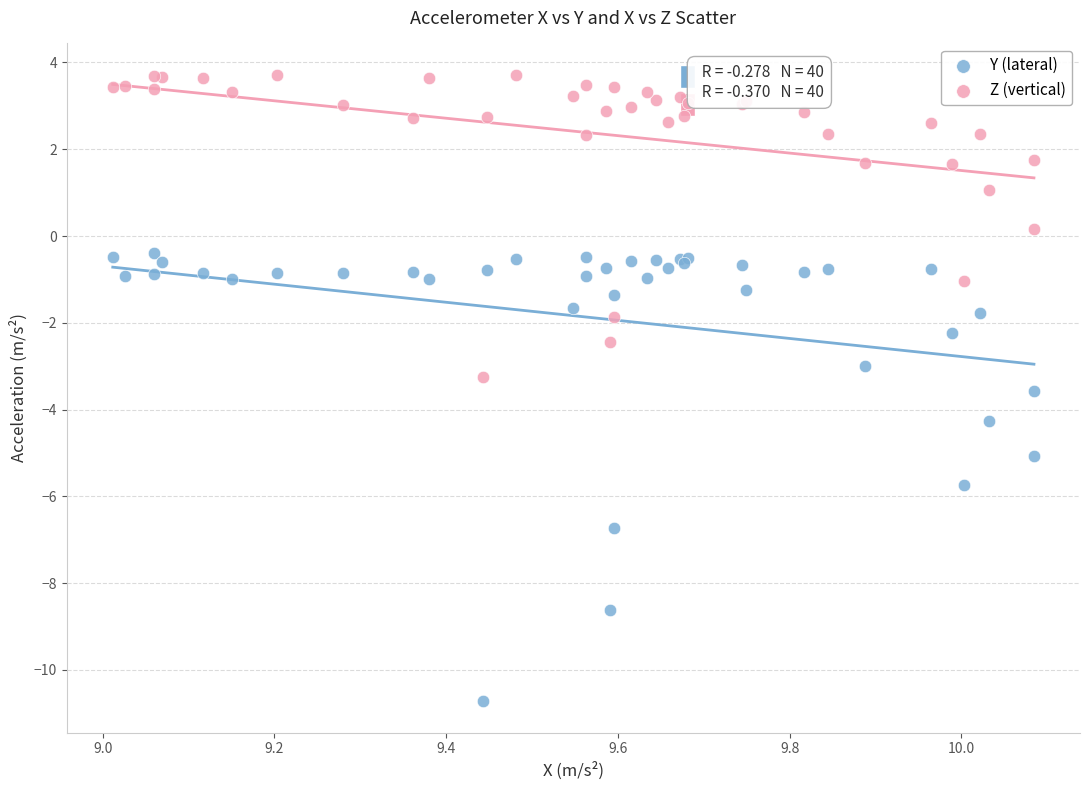

What are all the series names shown in the legend?

Y (lateral), Z (vertical)